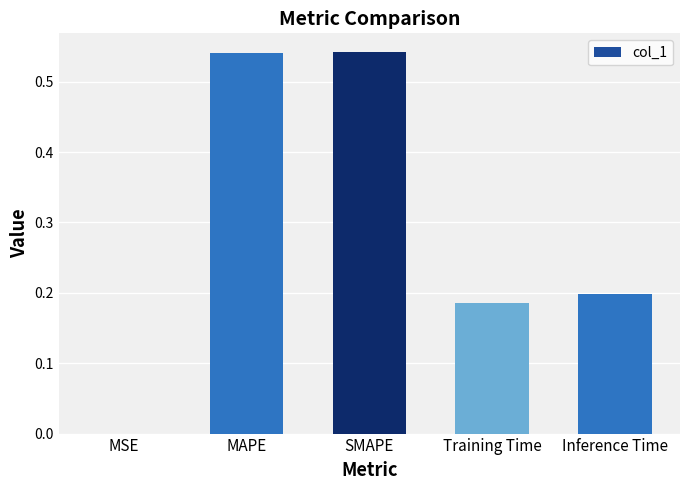

Is it true that the value at MAPE is 0.9?

False